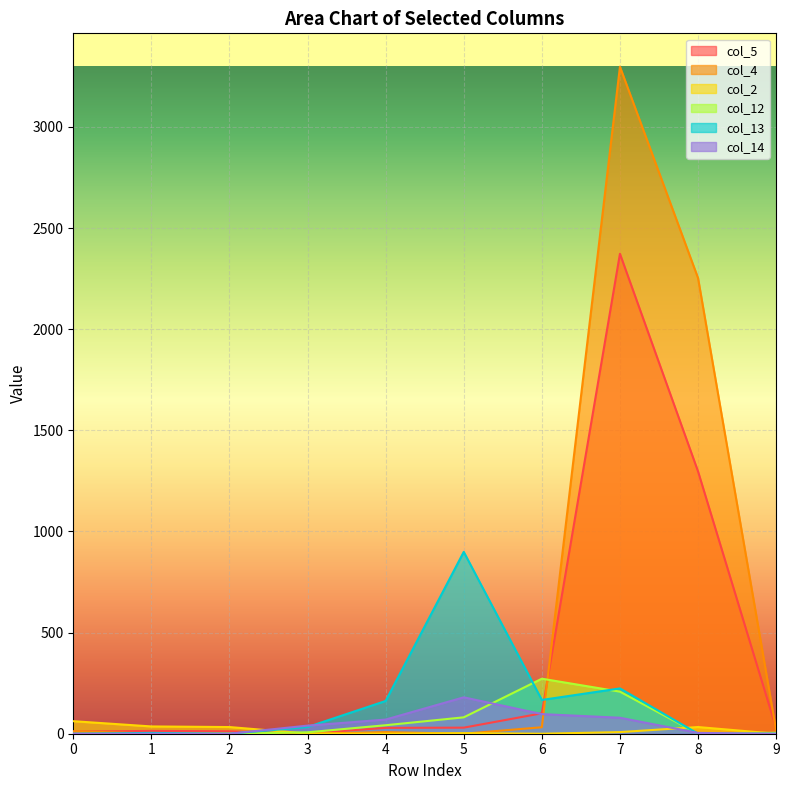

What is the difference between the col_14 values at 4 and 0?

70